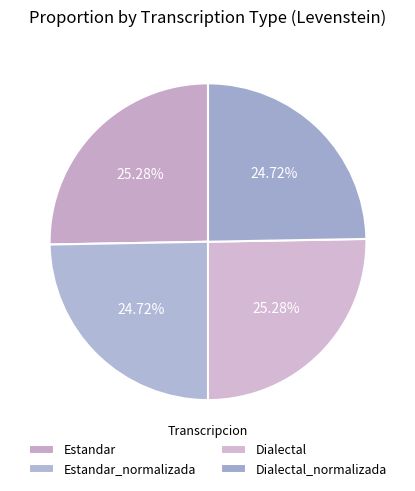

Count the number of slices in the pie.

4